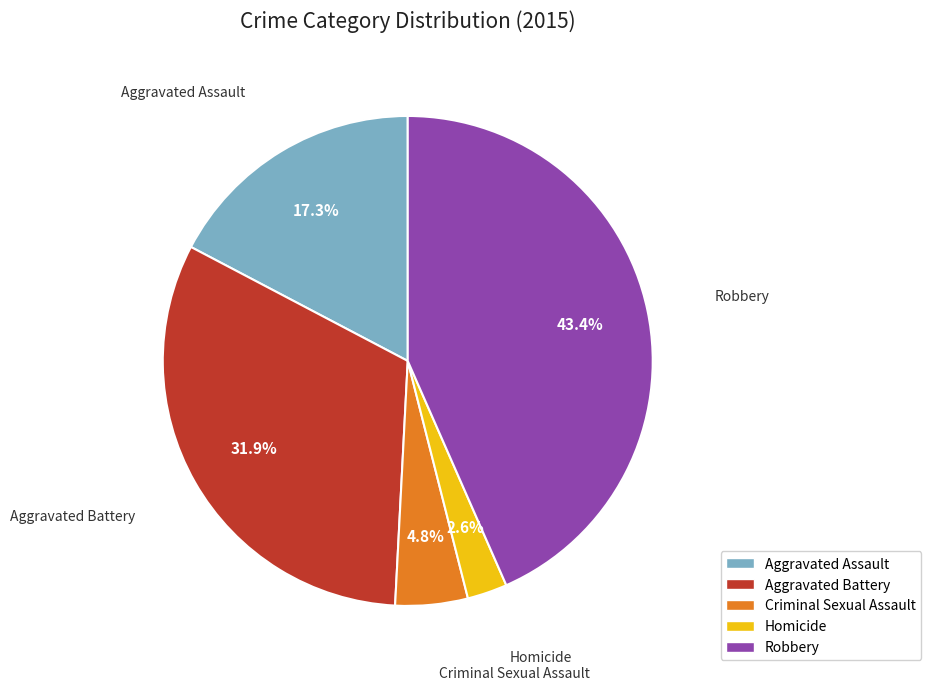

Is there a majority slice in this chart?

No